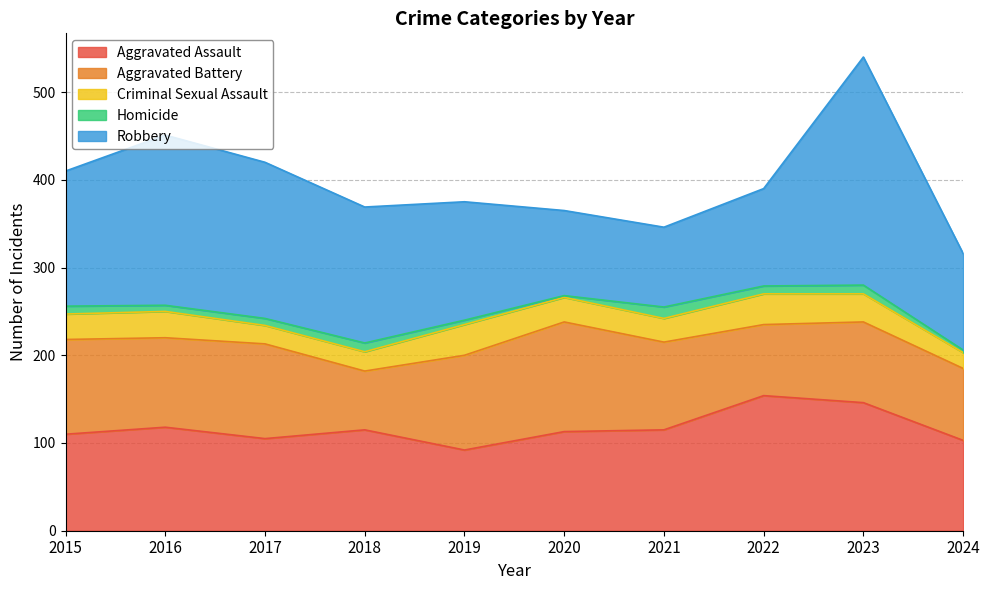

Does the chart display data point markers on the line(s)?

No